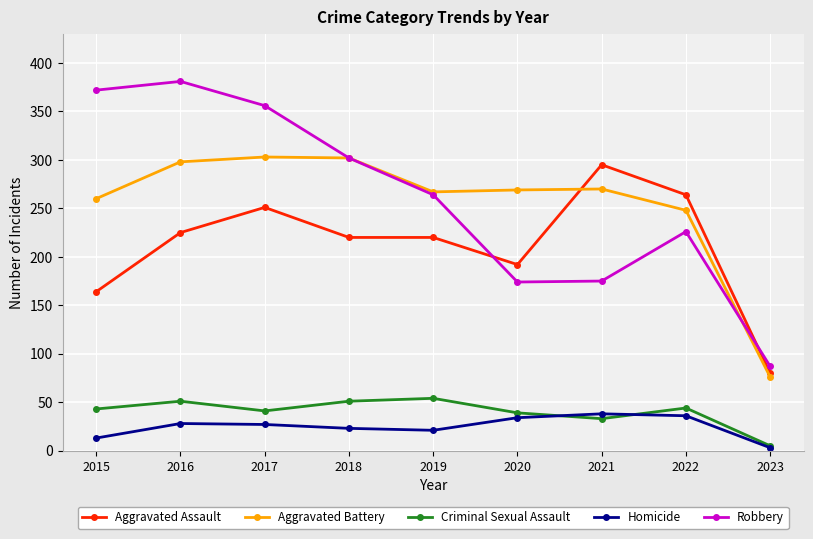

At which category does the chart reach its peak across all series?

2016